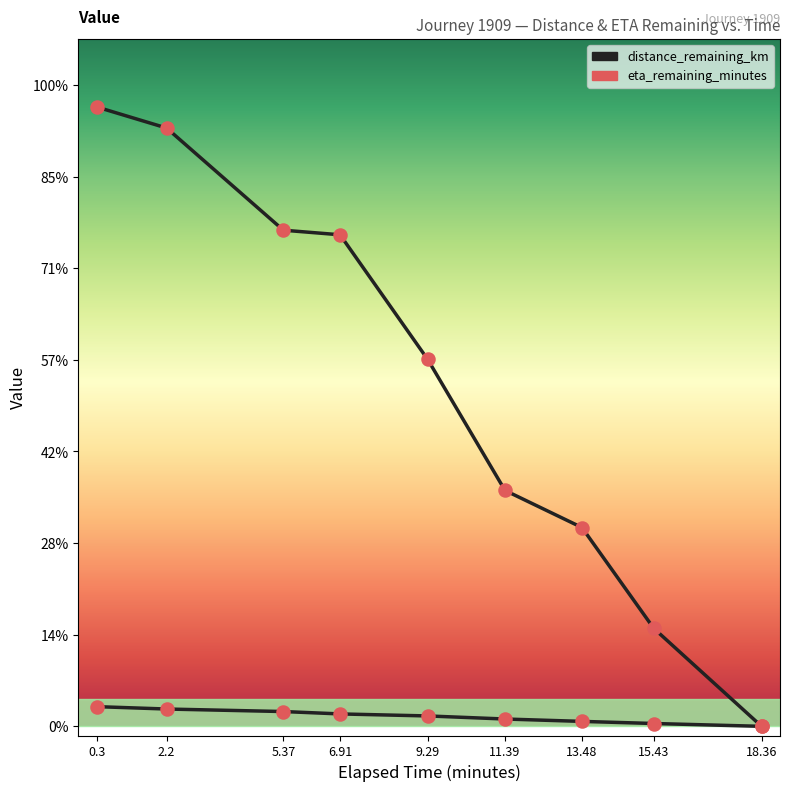

Is this an area chart (filled region under the line)?

No